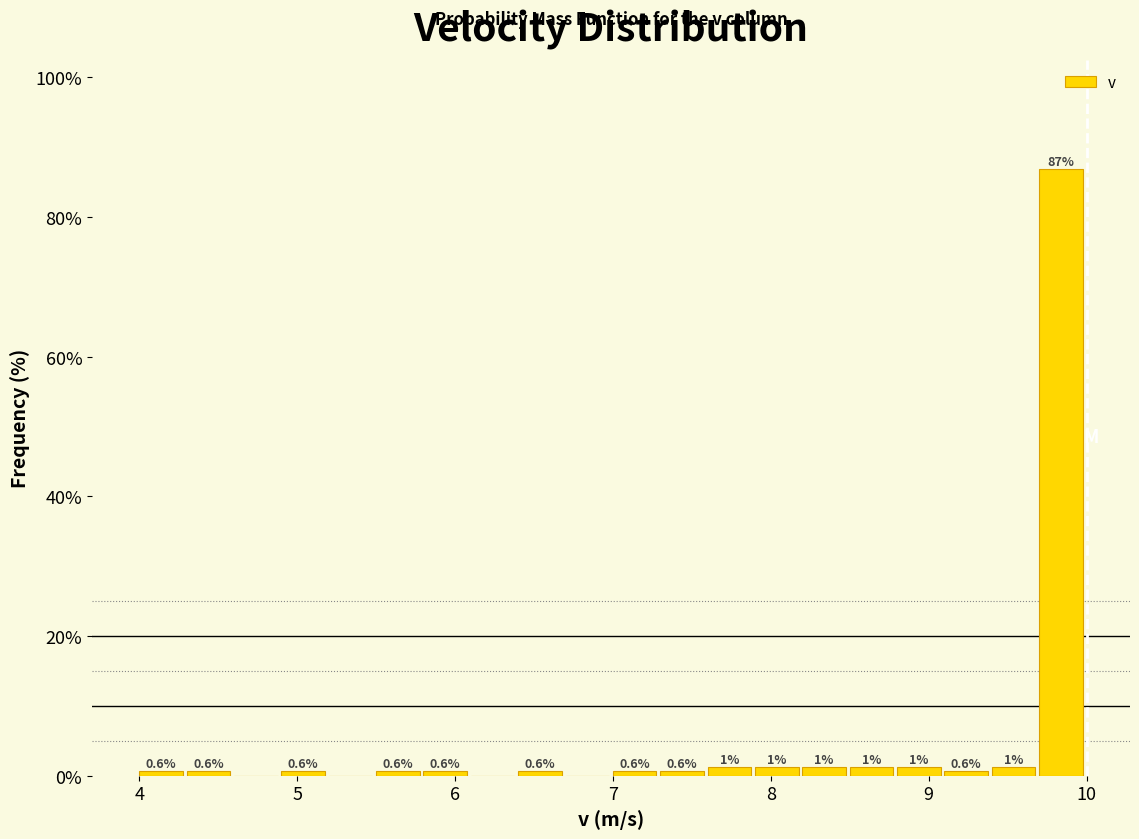

Around what value on the x-axis is the tallest bar? Give the approximate position of its centre, as read against the axis.

9.8